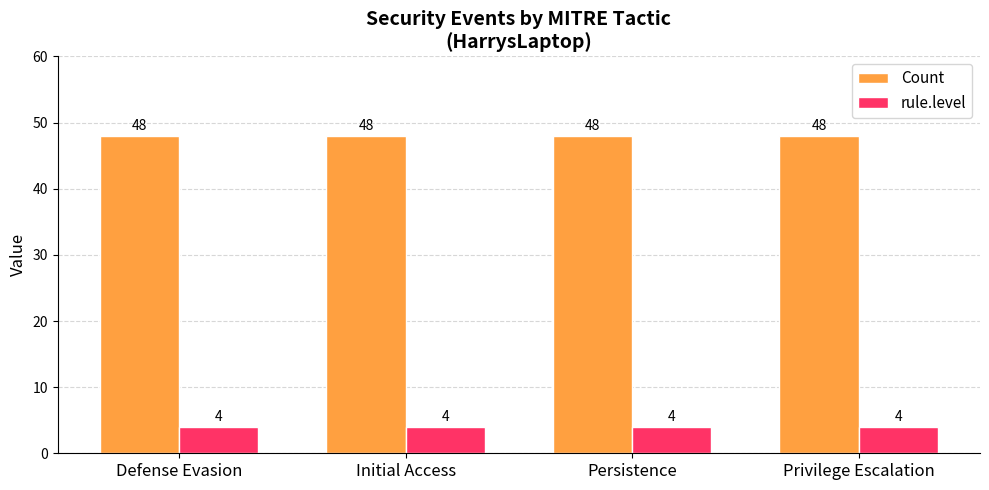

What is the smallest value displayed?

4